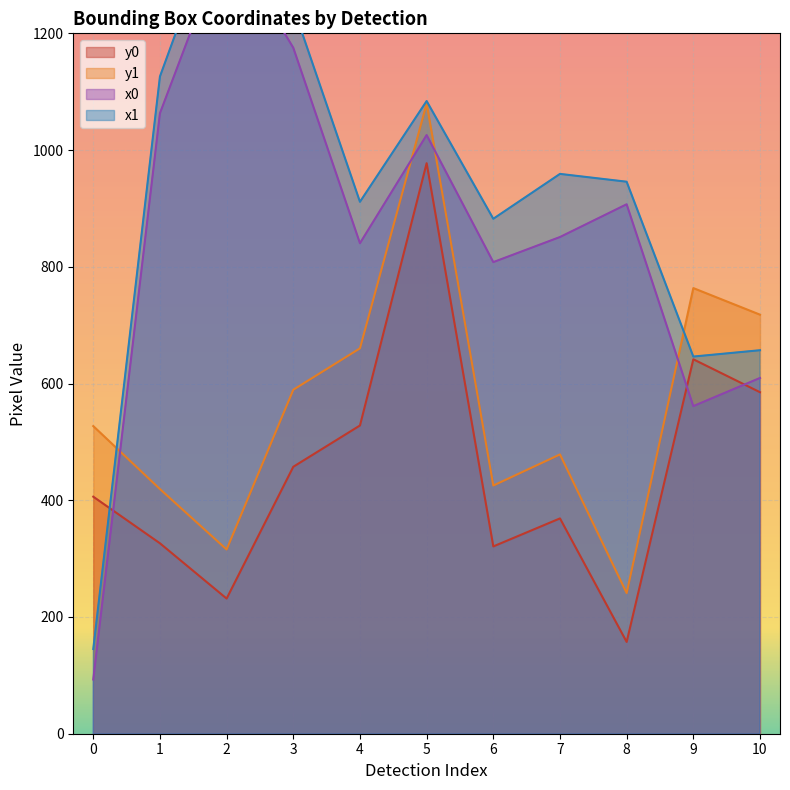

Is the value of x1 at 6 greater than the value of y1 at 9?

Yes